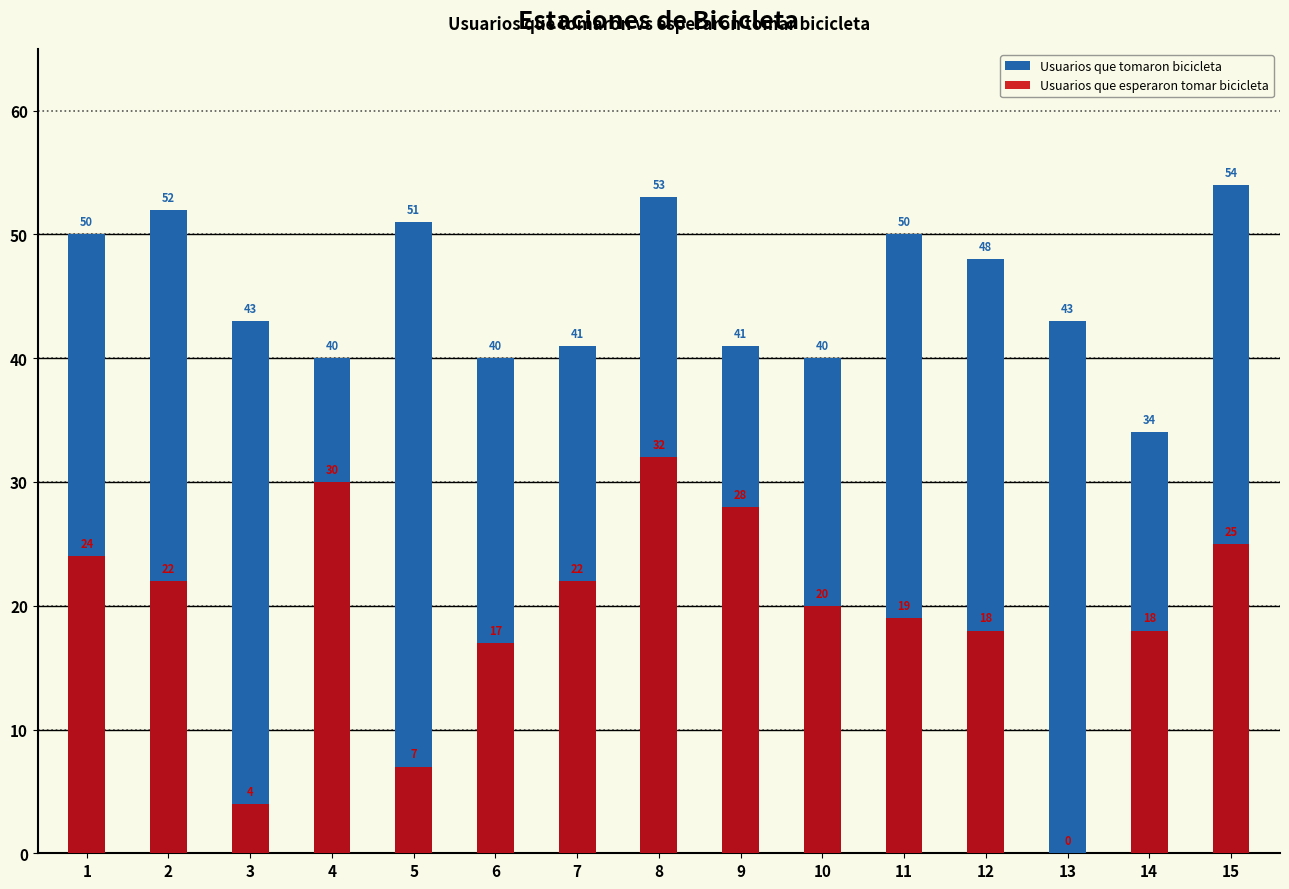

Is it true that Usuarios que tomaron bicicleta equals 22 at 4?

False